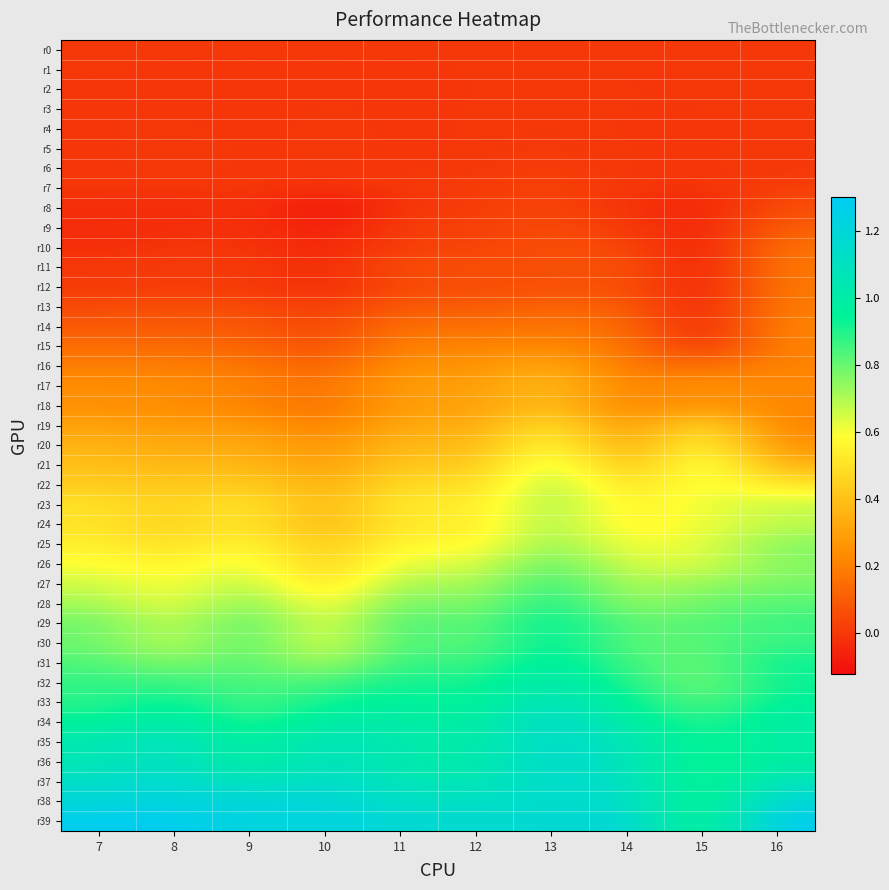

Which series has the largest total across all categories?

r39